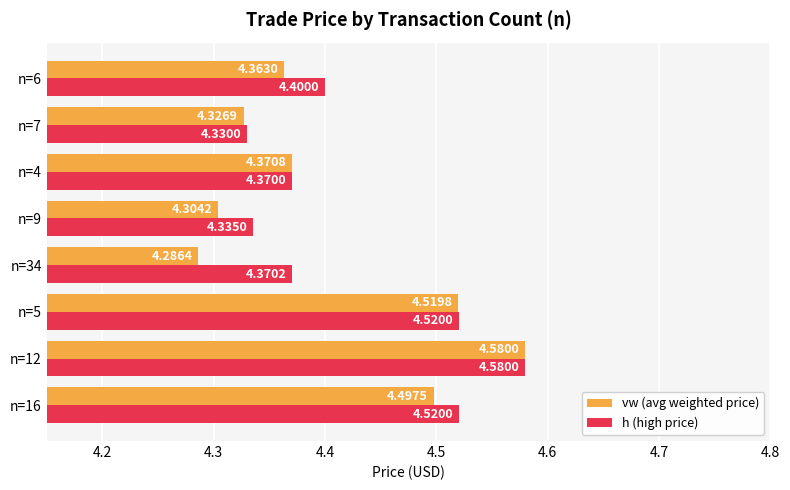

Between n=12 and n=34, which series saw the biggest shift?

vw (avg weighted price)